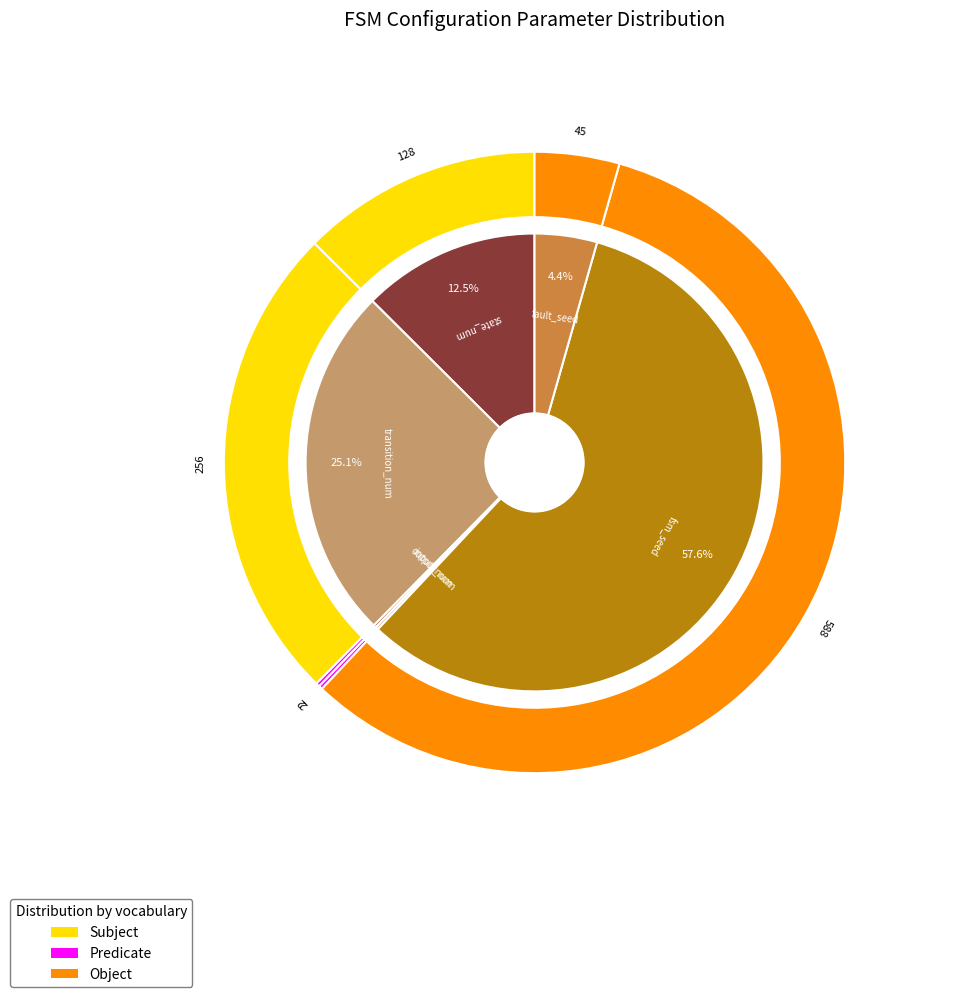

How many segments does this pie chart have?

6